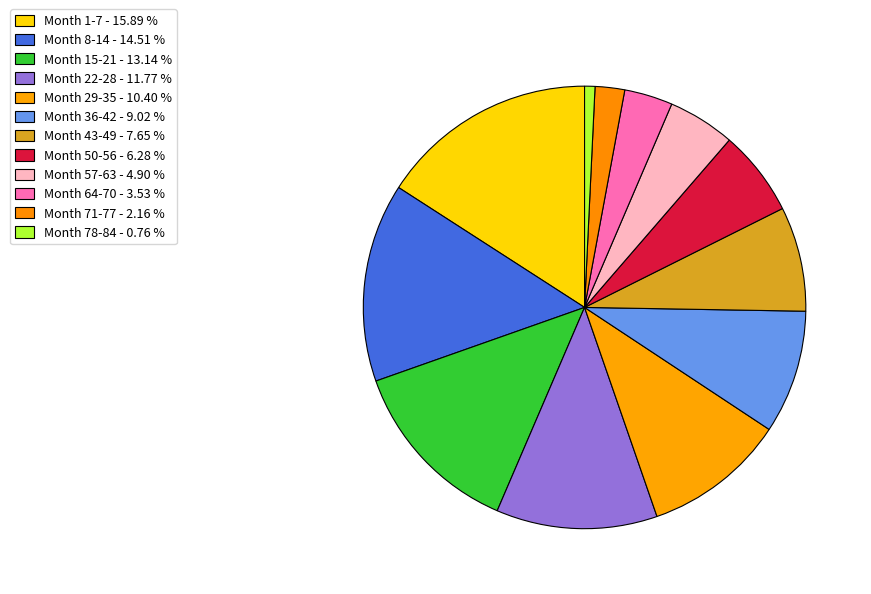

Rank the categories by value from highest to lowest.

Month 1-7, Month 8-14, Month 15-21, Month 22-28, Month 29-35, Month 36-42, Month 43-49, Month 50-56, Month 57-63, Month 64-70, Month 71-77, Month 78-84